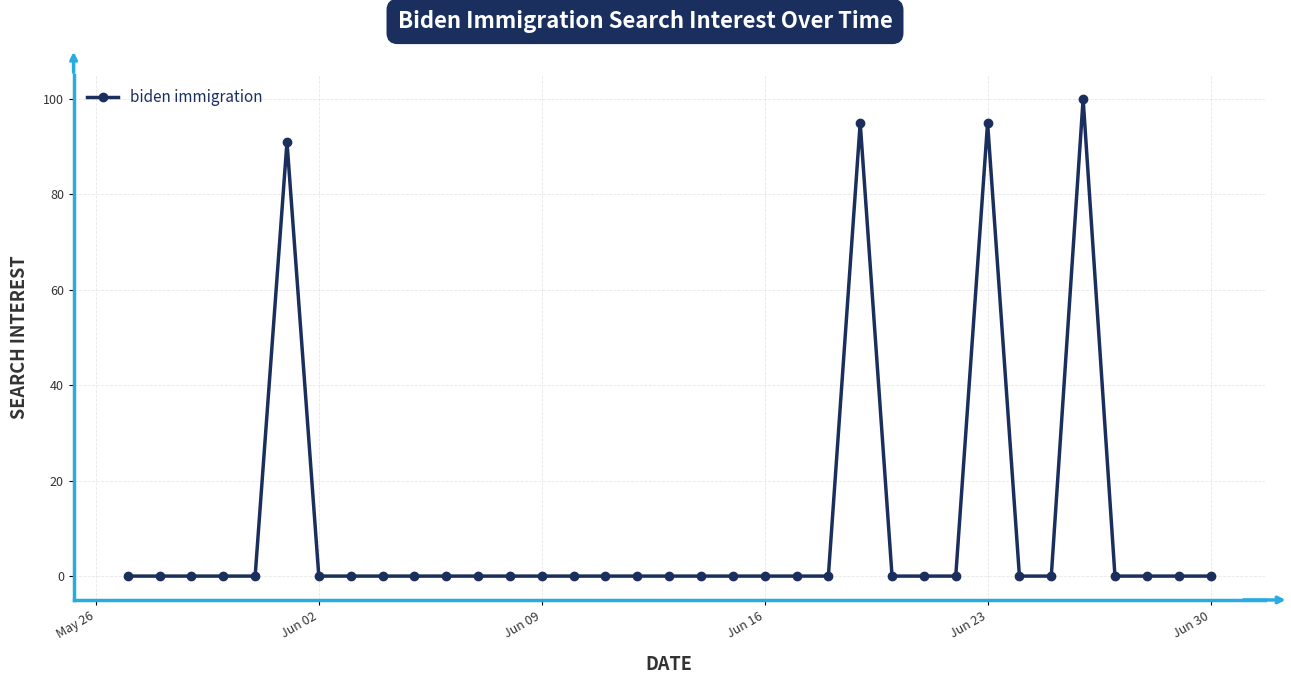

True or false: there are more than 1 points higher than both neighbors.

True